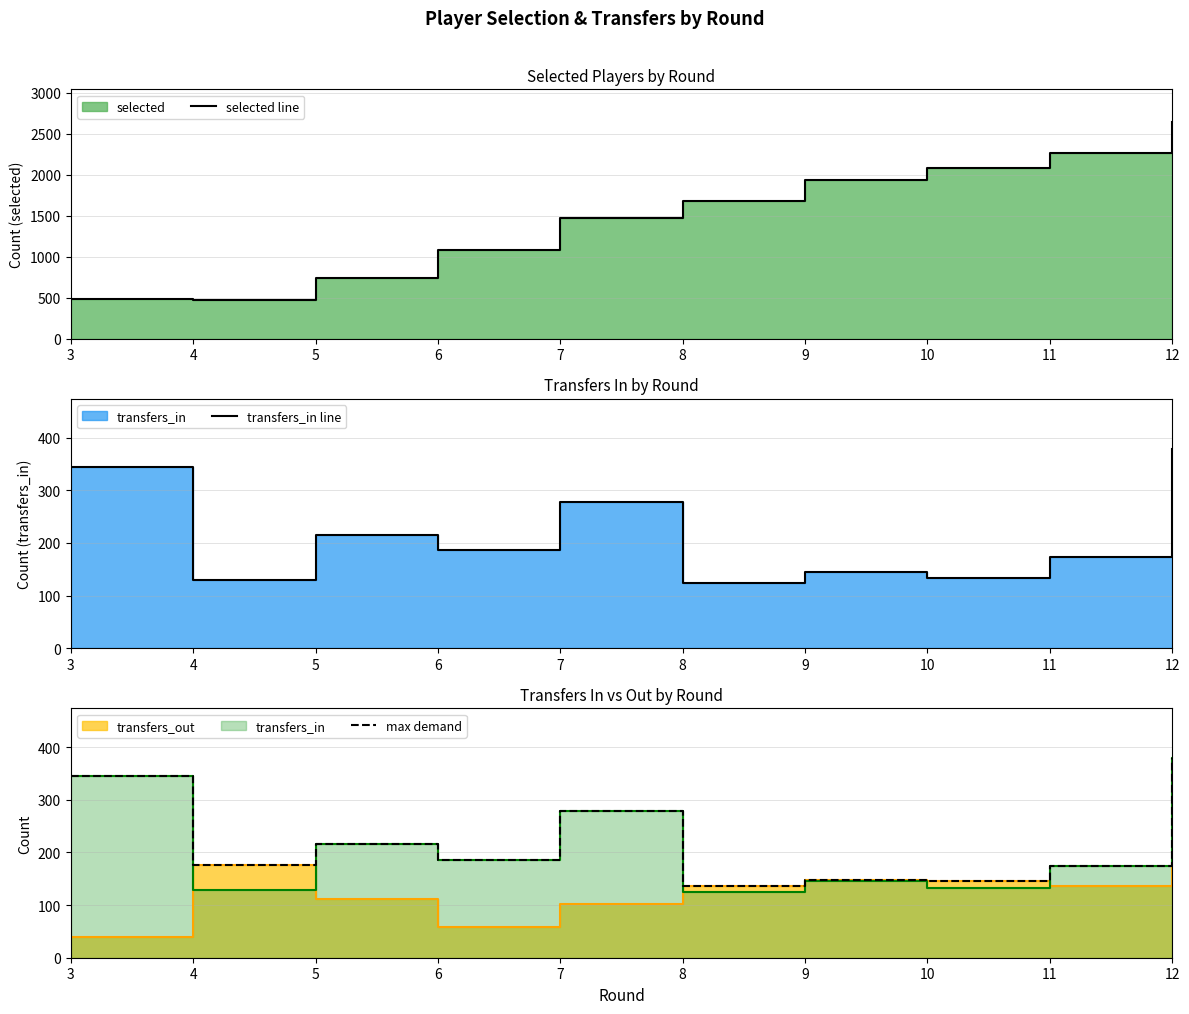

True or false: transfers_in line and max demand cross at least once.

False